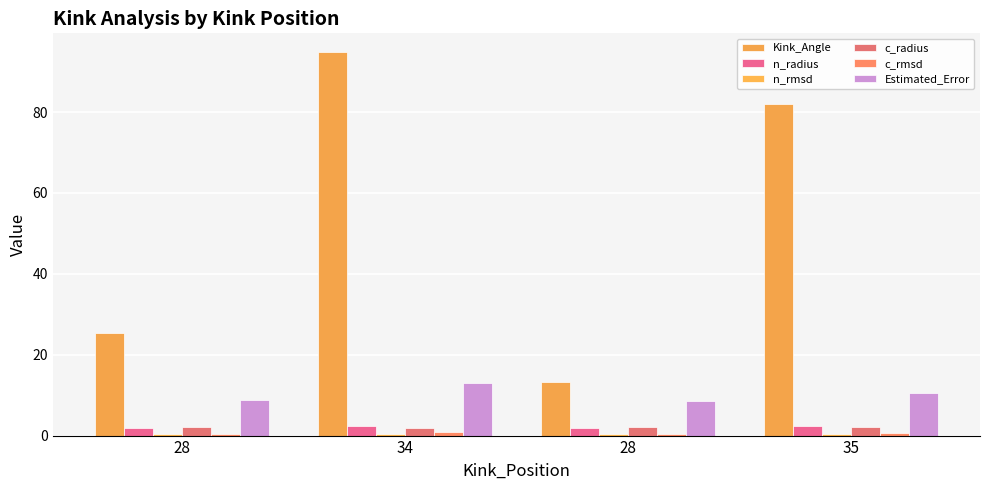

At how many categories does at least one series exceed 45?

2